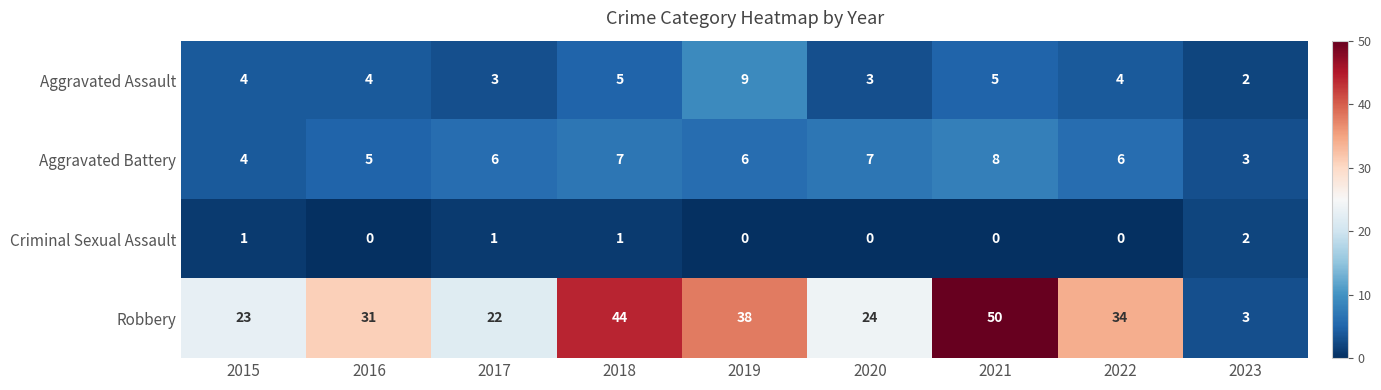

At which label is Robbery closest to 26?

2020